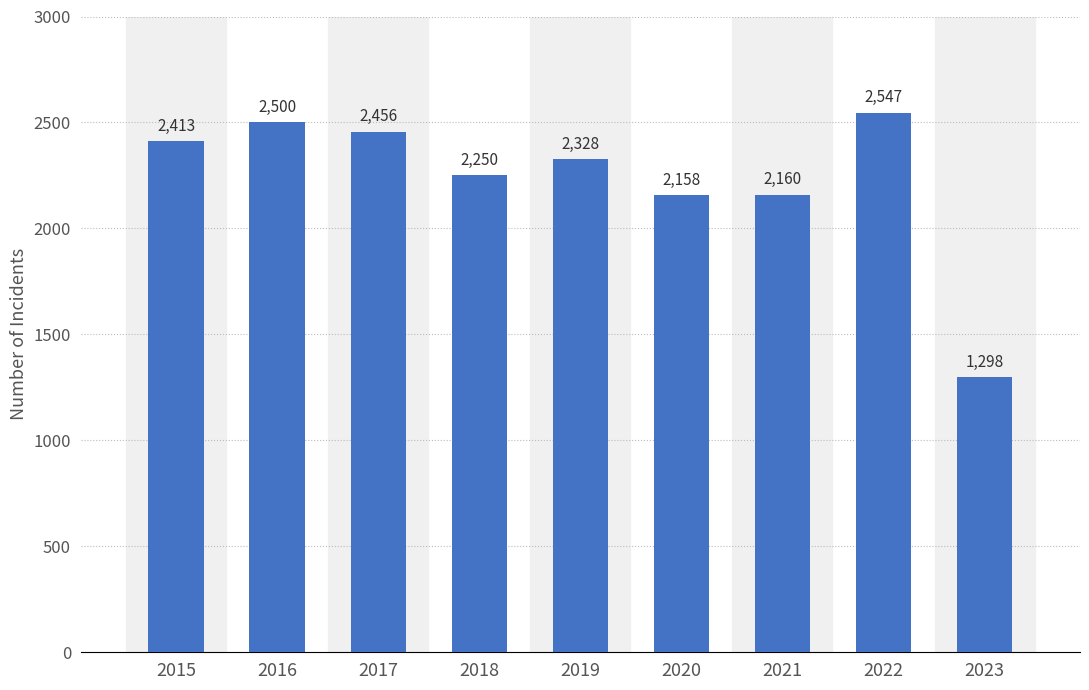

What is the difference between the values at 2019 and 2020?

170